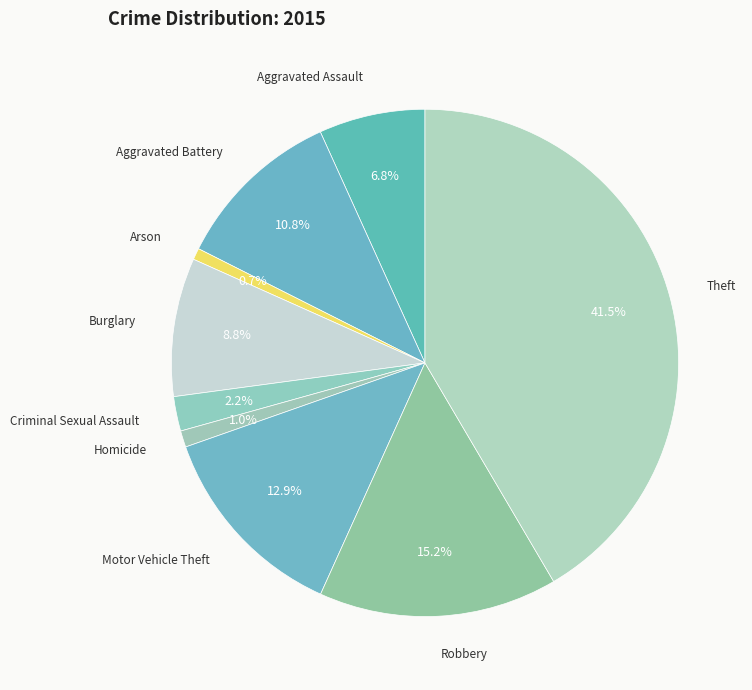

Which slice is the largest?

Theft